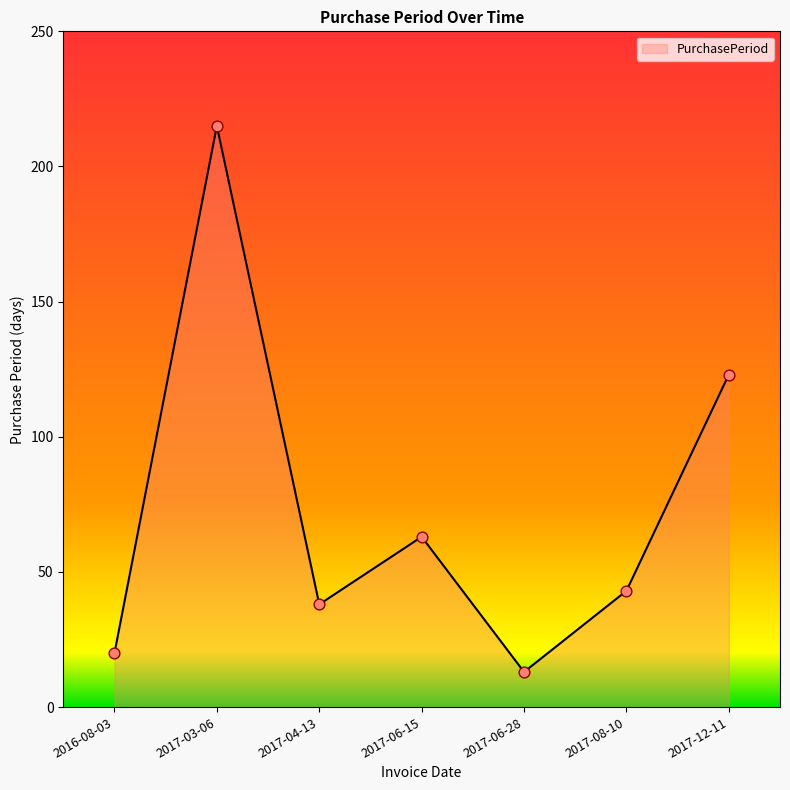

Approximately how many times larger is the value at 2016-08-03 compared to 2017-06-28?

1.5